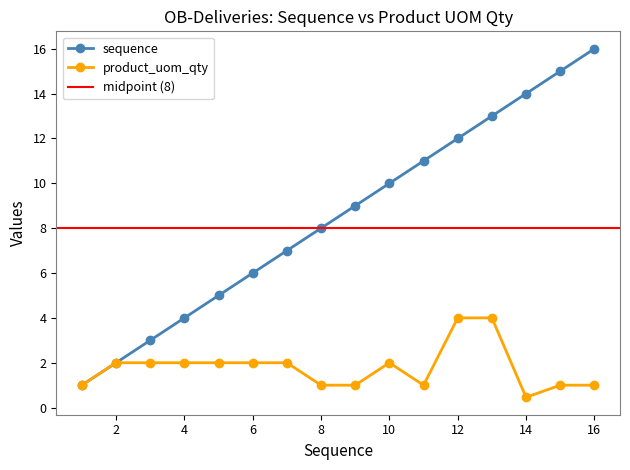

What is the difference between the maximum and minimum values in the product_uom_qty series?

3.5